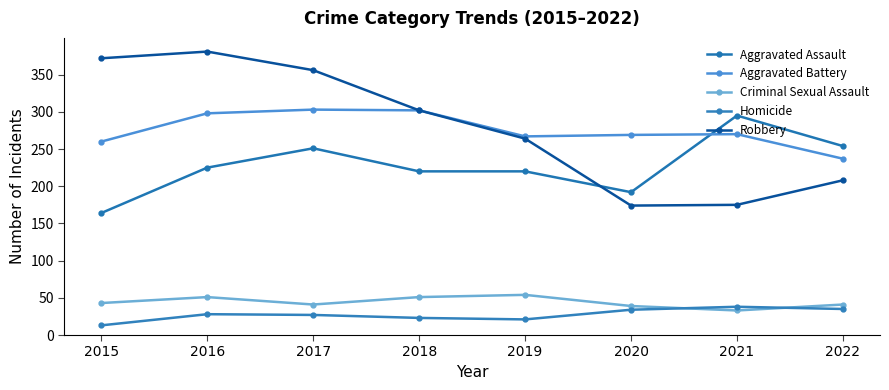

Which series has the largest total across all categories?

Robbery